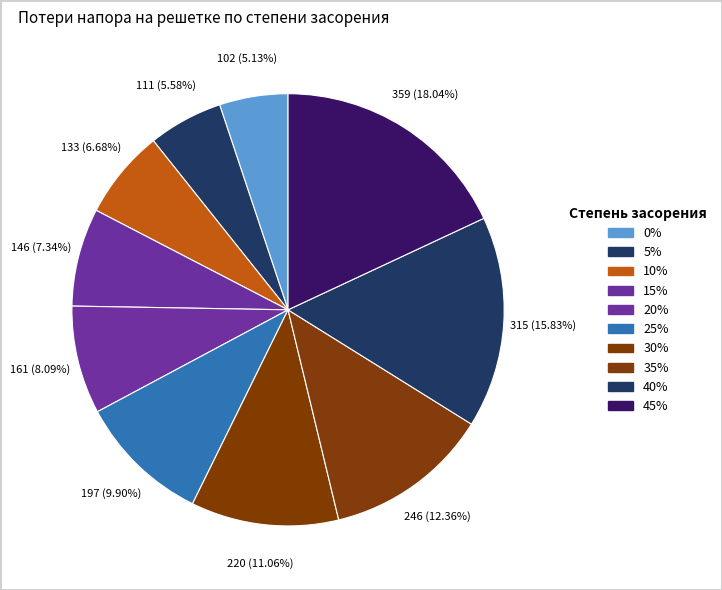

Rank the categories by value from lowest to highest.

0%, 5%, 10%, 15%, 20%, 25%, 30%, 35%, 40%, 45%